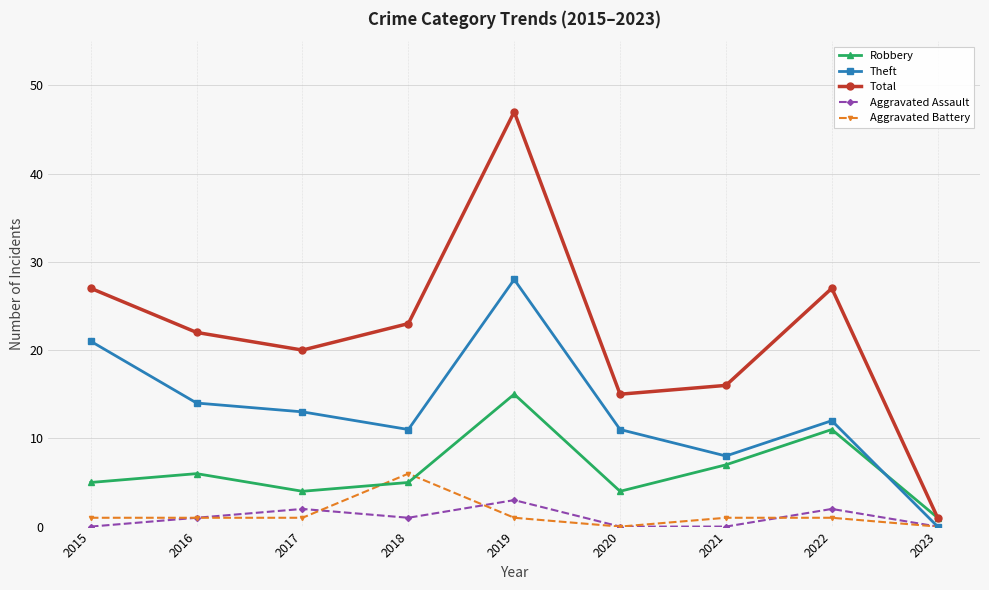

True or false: Aggravated Assault and Robbery cross at least once.

False